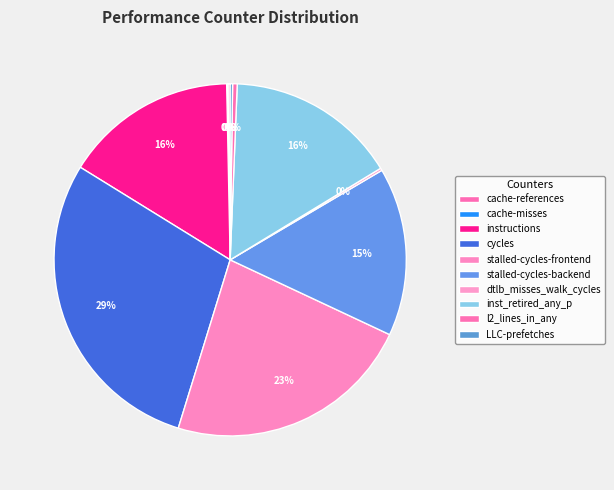

To the nearest percent, what percentage of the pie is cycles?

29%